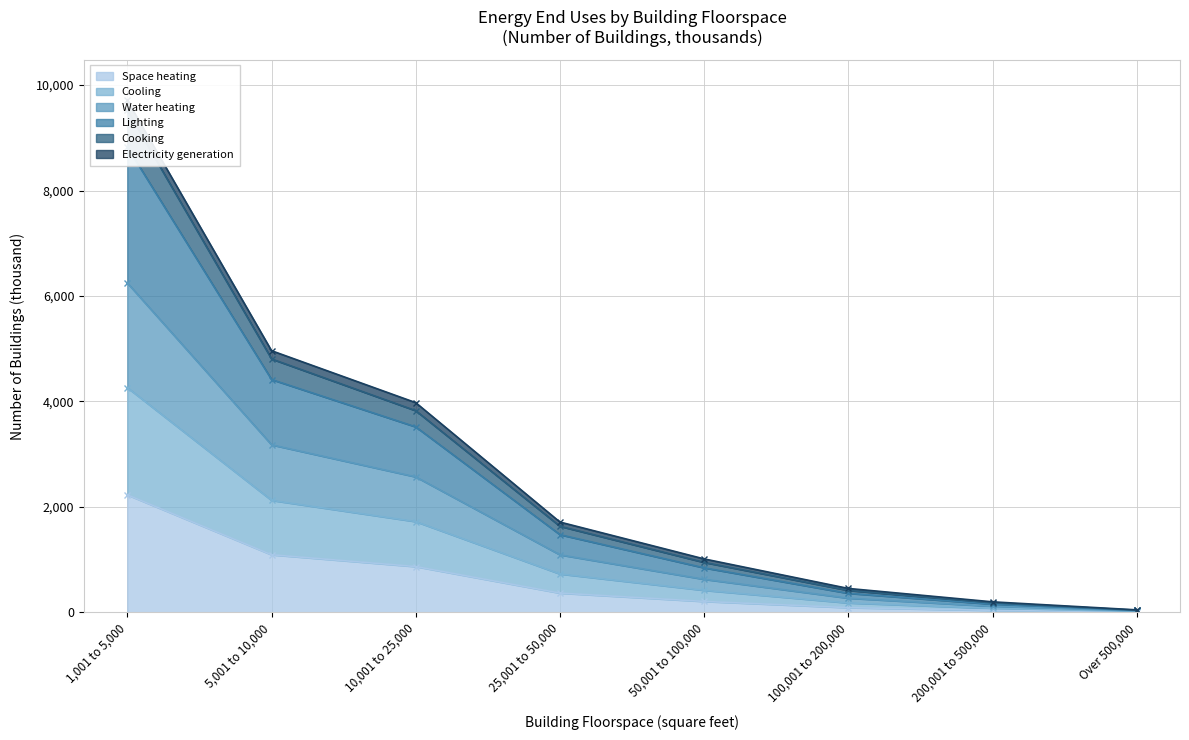

The Cooking series shows 13636 at 1,001 to 5,000. True or false?

False